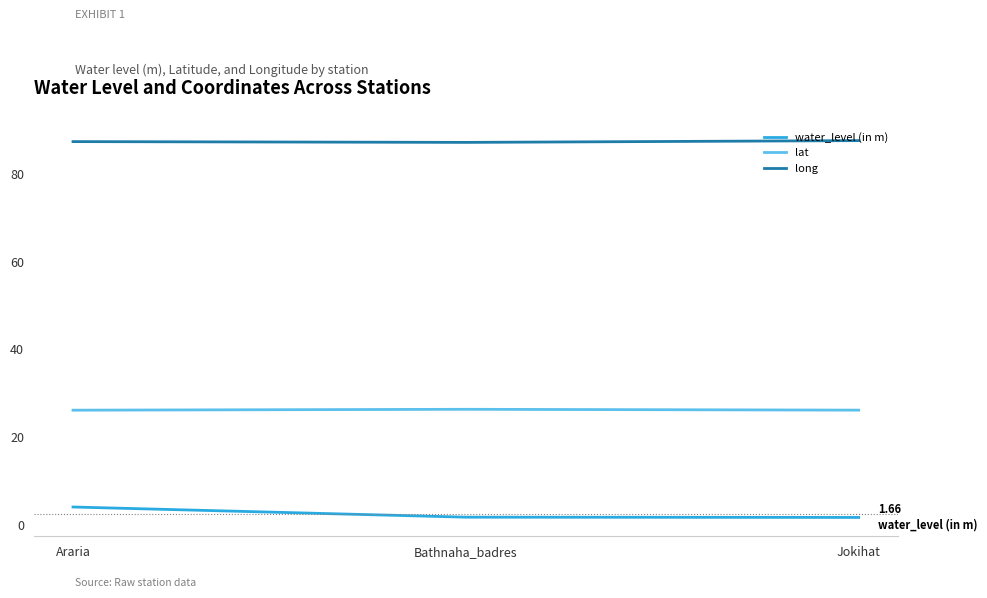

List the series in order of their peak value, lowest first.

water_level (in m), lat, long